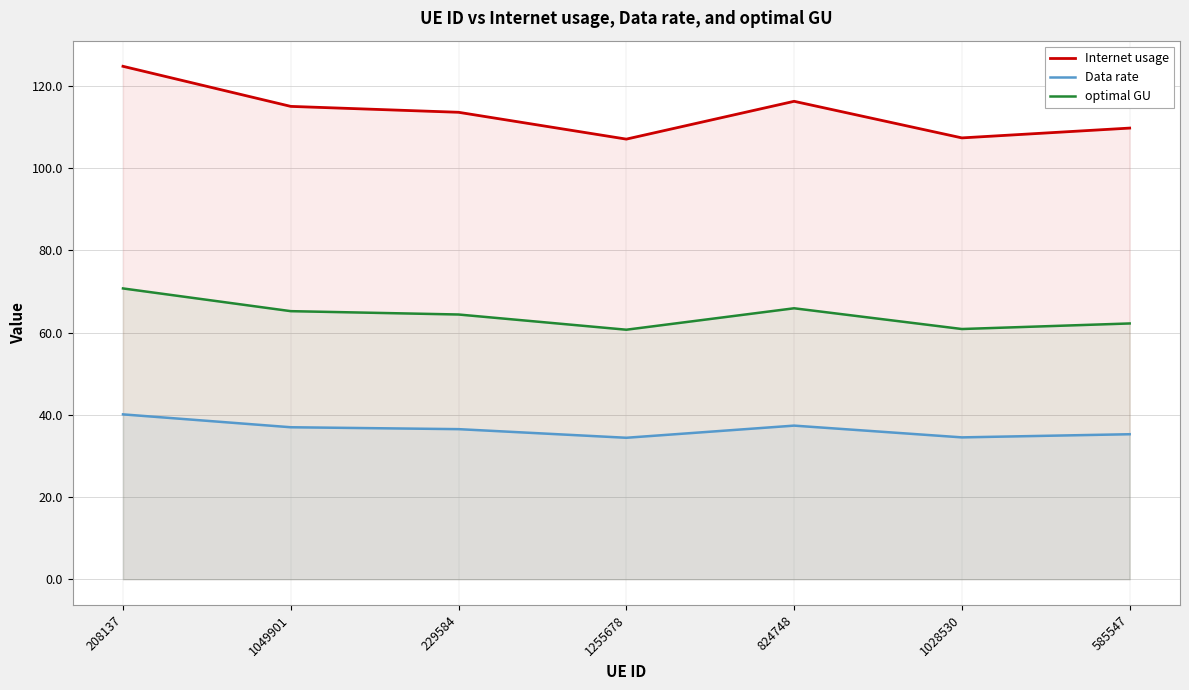

The Data rate series shows 37.0 at 1049901. True or false?

True